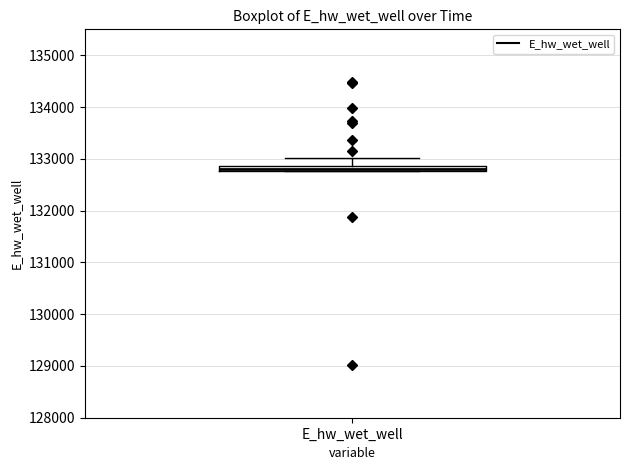

Where is the upper edge of the box for E_hw_wet_well on the y-axis? The values are not printed on the chart, so give them approximately, as read against the axis.

132900